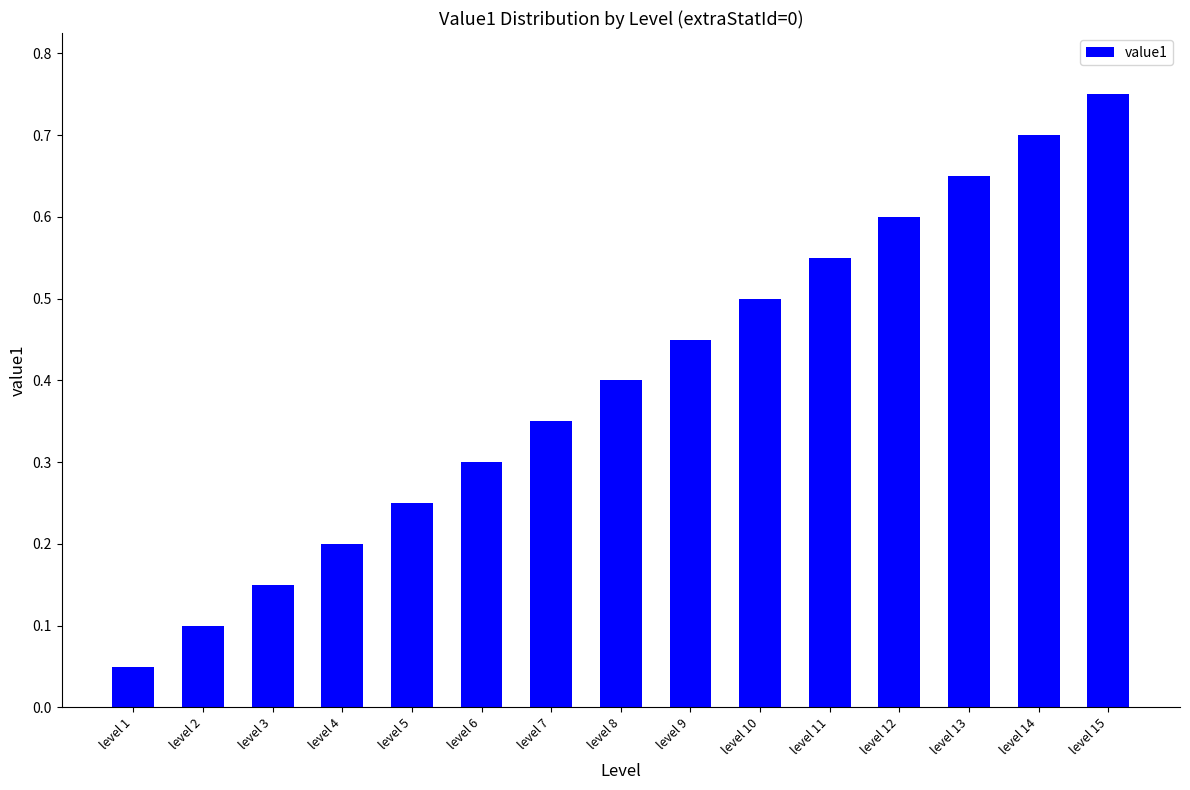

List the labels in order of value, largest first.

level 15, level 14, level 13, level 12, level 11, level 10, level 9, level 8, level 7, level 6, level 5, level 4, level 3, level 2, level 1